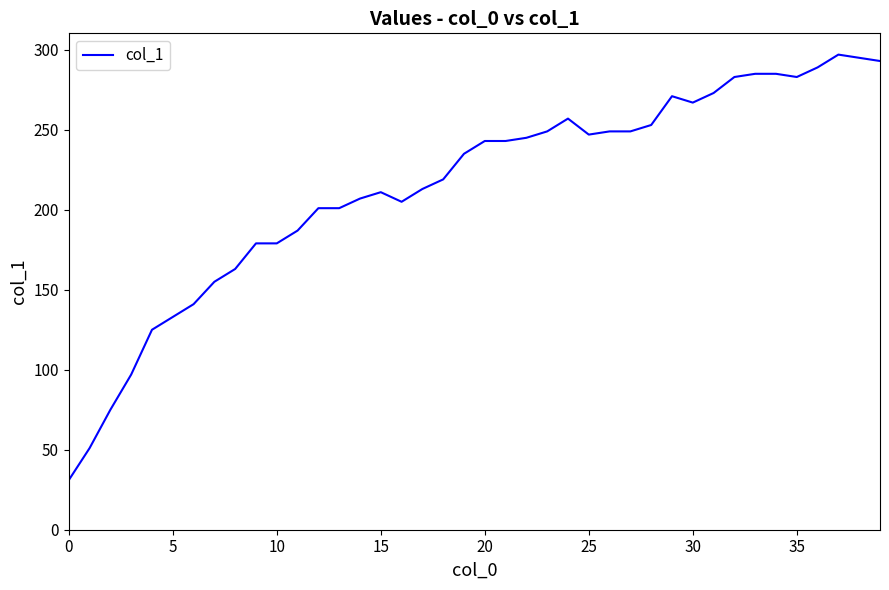

What is the smallest value displayed?

31